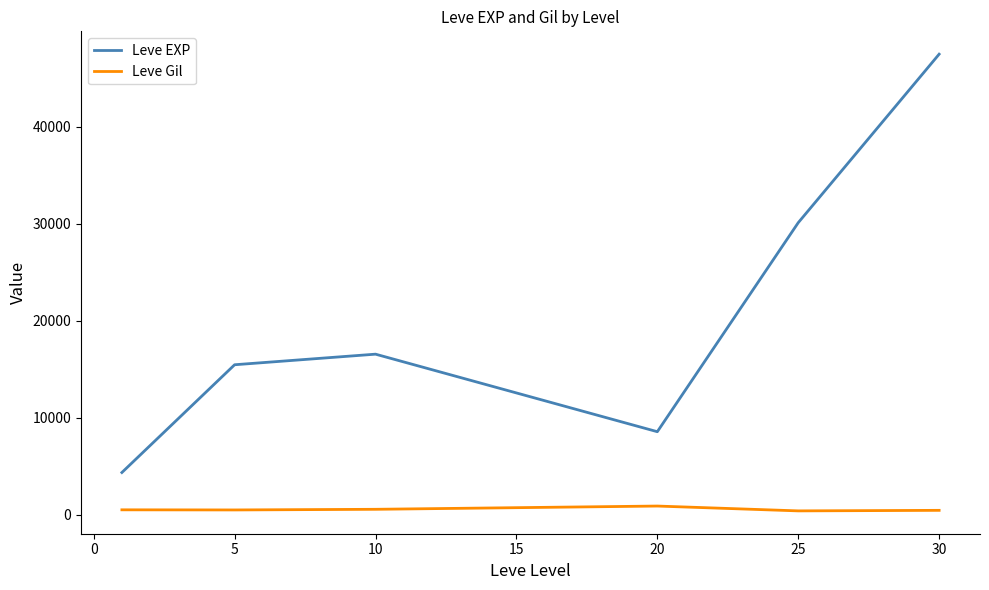

True or false: Leve EXP has more than 1 points higher than both neighbors.

False